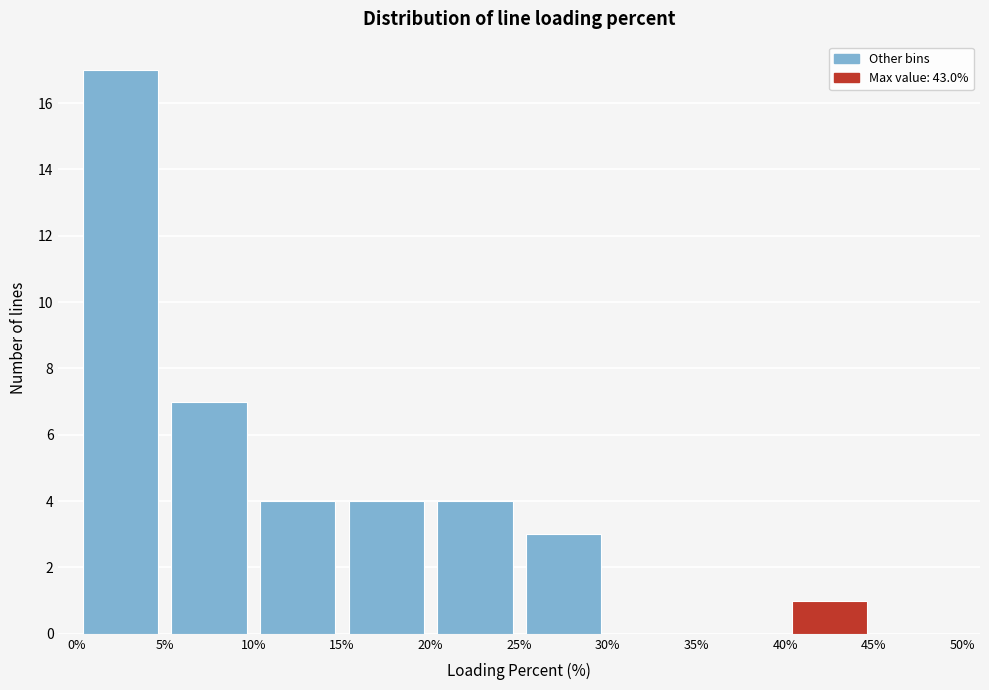

Reading left to right, transcribe this chart: for each bar, give the range it covers on the x-axis and its height. The values are not printed on the chart, so give them approximately, as read against the axis.

0% to 5%: 17
5% to 10%: 7
10% to 15%: 4
15% to 20%: 4
20% to 25%: 4
25% to 30%: 3
30% to 35%: 0
35% to 40%: 0
40% to 45%: 1
45% to 50%: 0